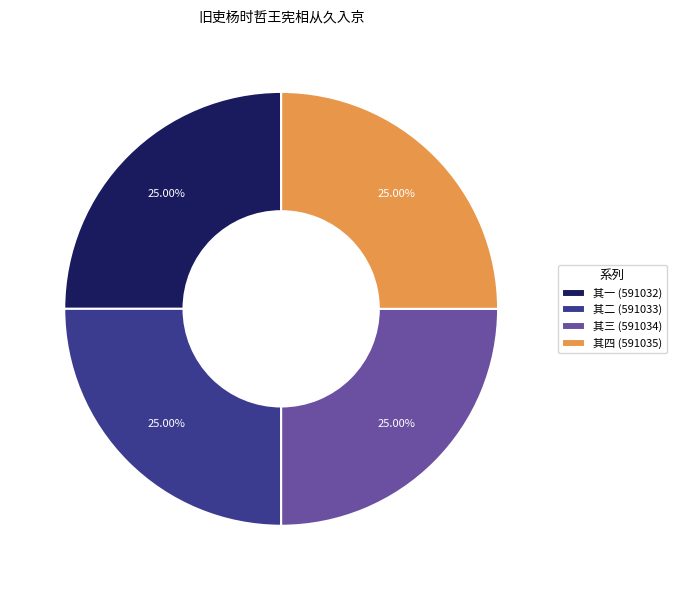

How many slices are in this pie chart?

4